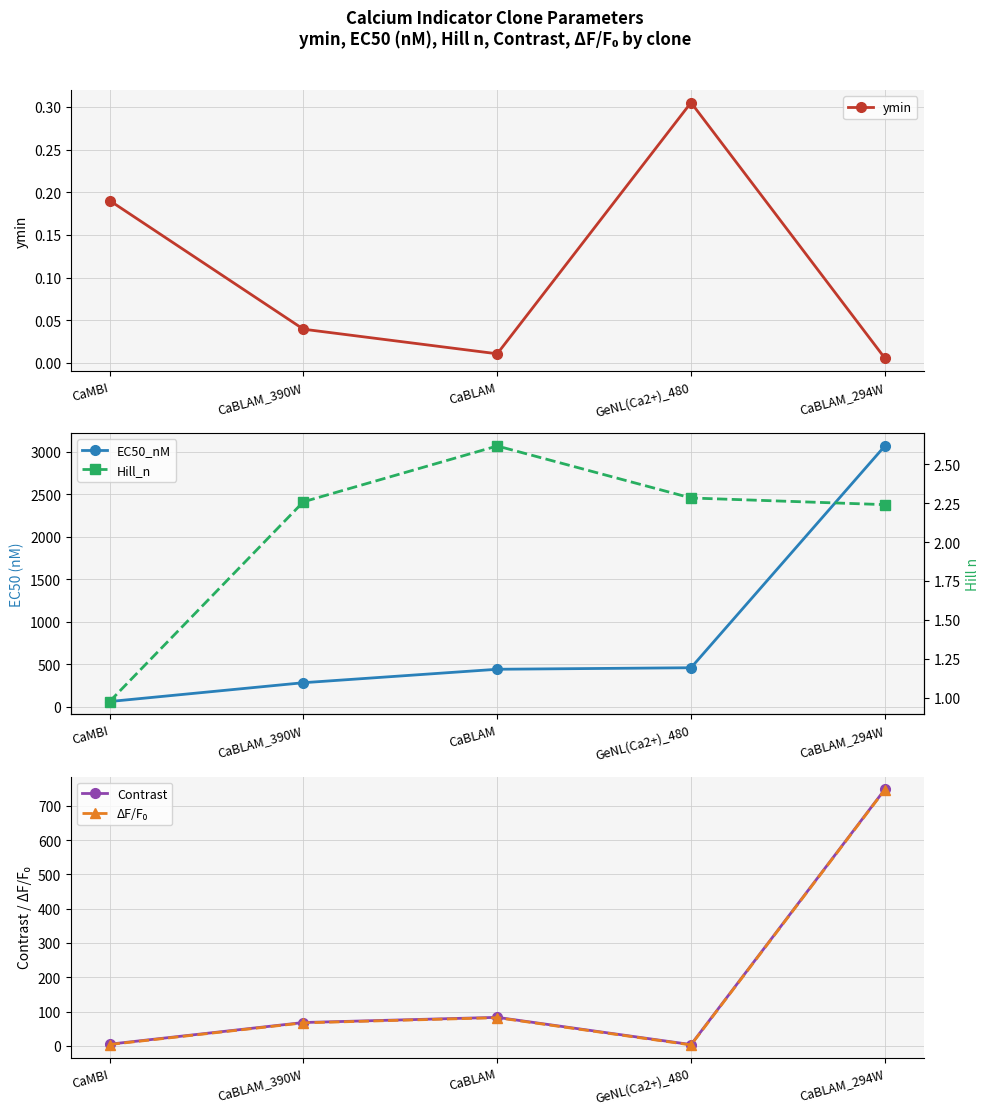

True or false: Hill_n and EC50_nM cross at least once.

False